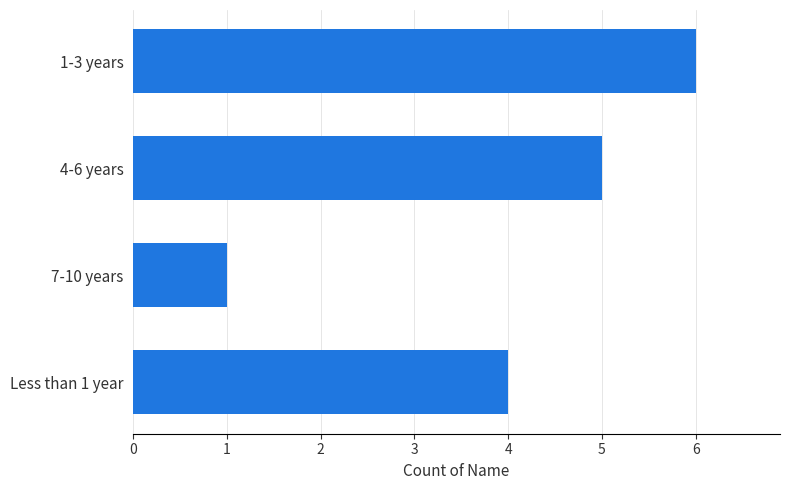

What is the sum of all values?

16